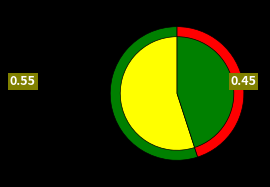

Count the number of slices in the pie.

2